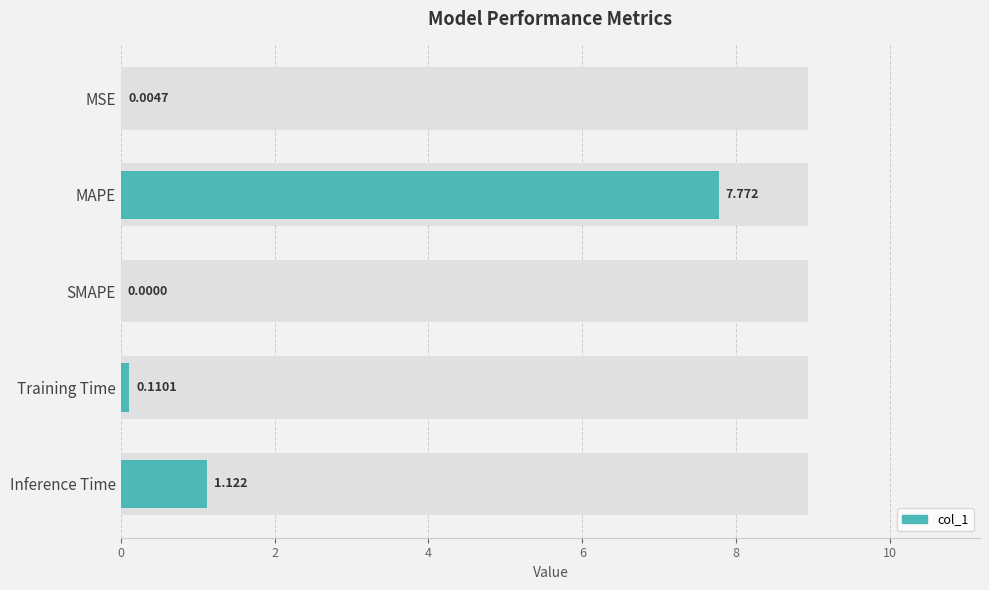

How many data points are above 0?

4